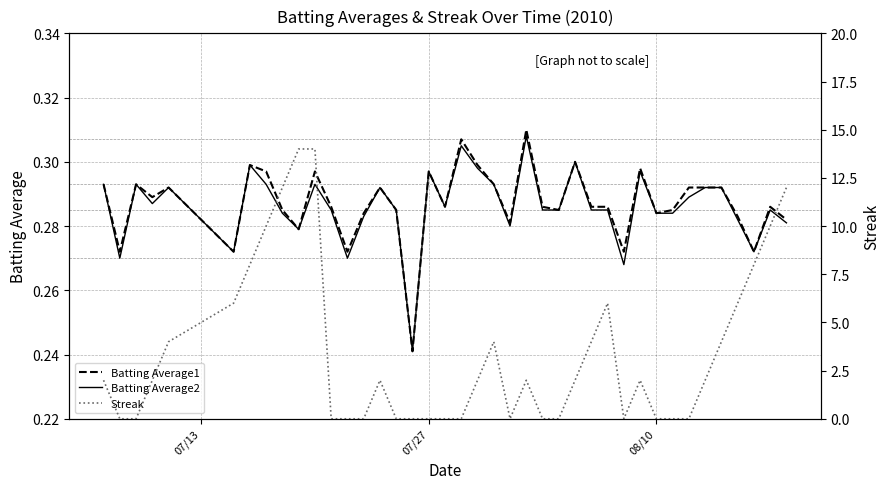

Which series has the largest range (max minus min)?

Streak